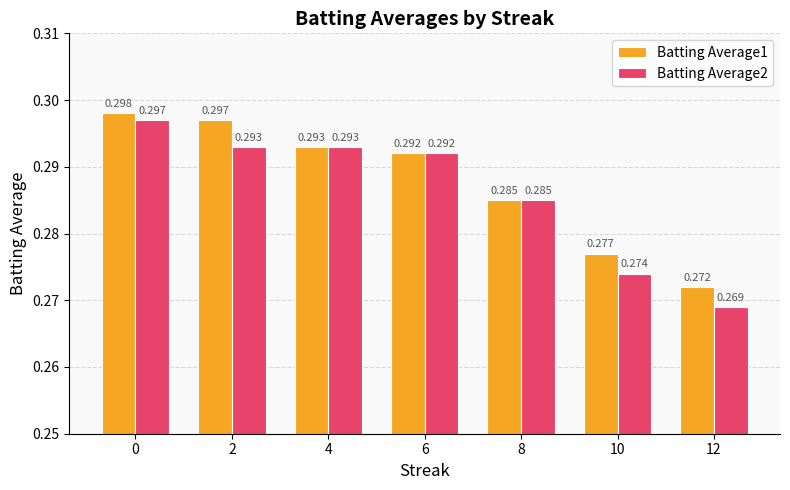

Rank the categories by Batting Average1 value from lowest to highest.

12, 10, 8, 6, 4, 2, 0